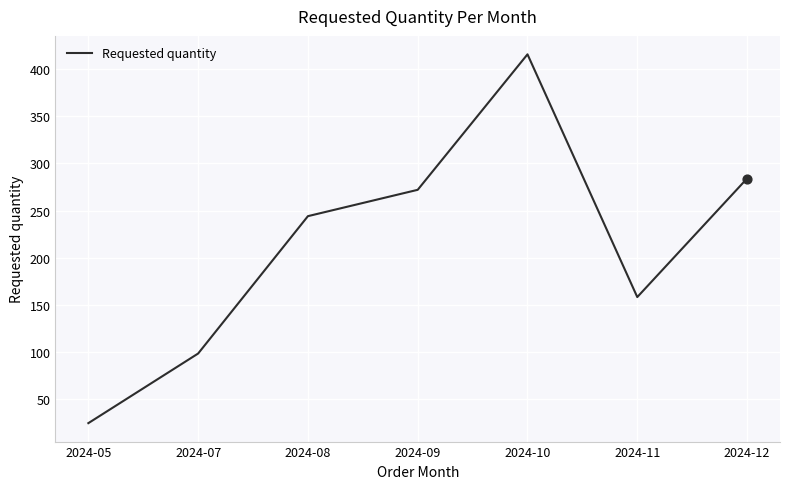

What is the change in value from 2024-08 to 2024-11?

-86